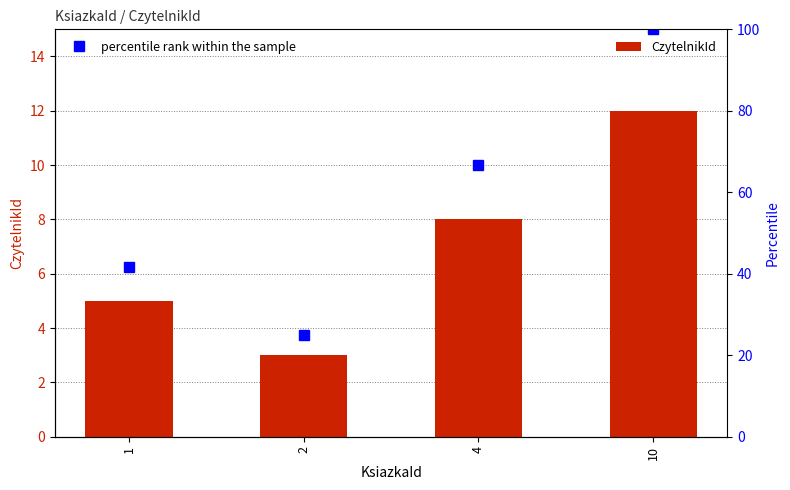

Which series changed the most between 1 and 4?

percentile rank within the sample